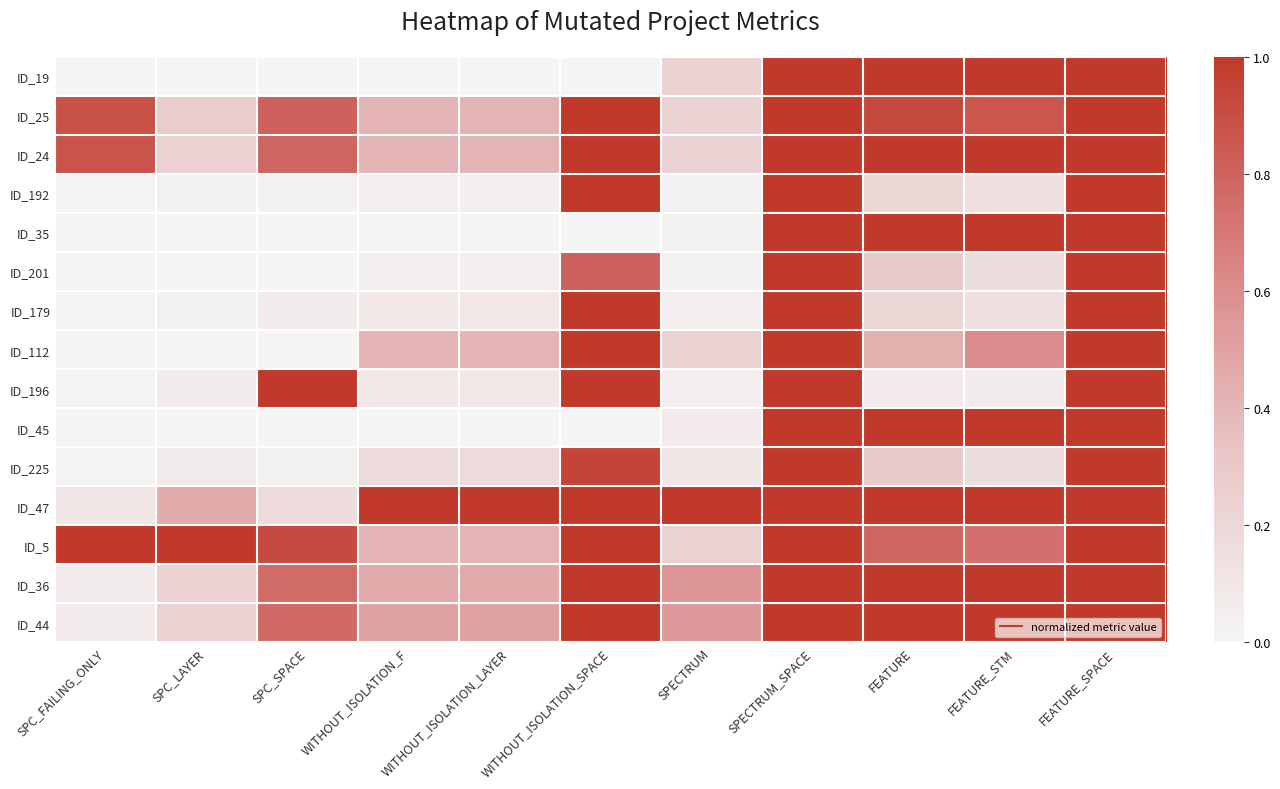

At which category does the chart reach its peak across all series?

SPECTRUM_SPACE